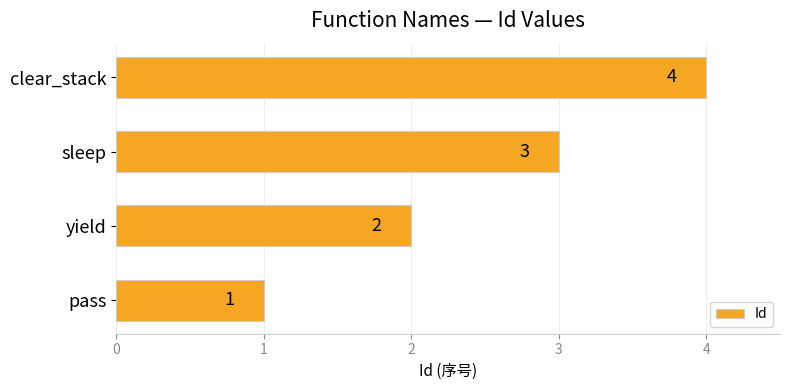

Which category has the highest value across all series?

clear_stack